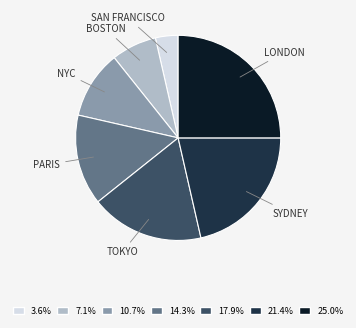

Is there any slice that represents more than half of the pie?

No